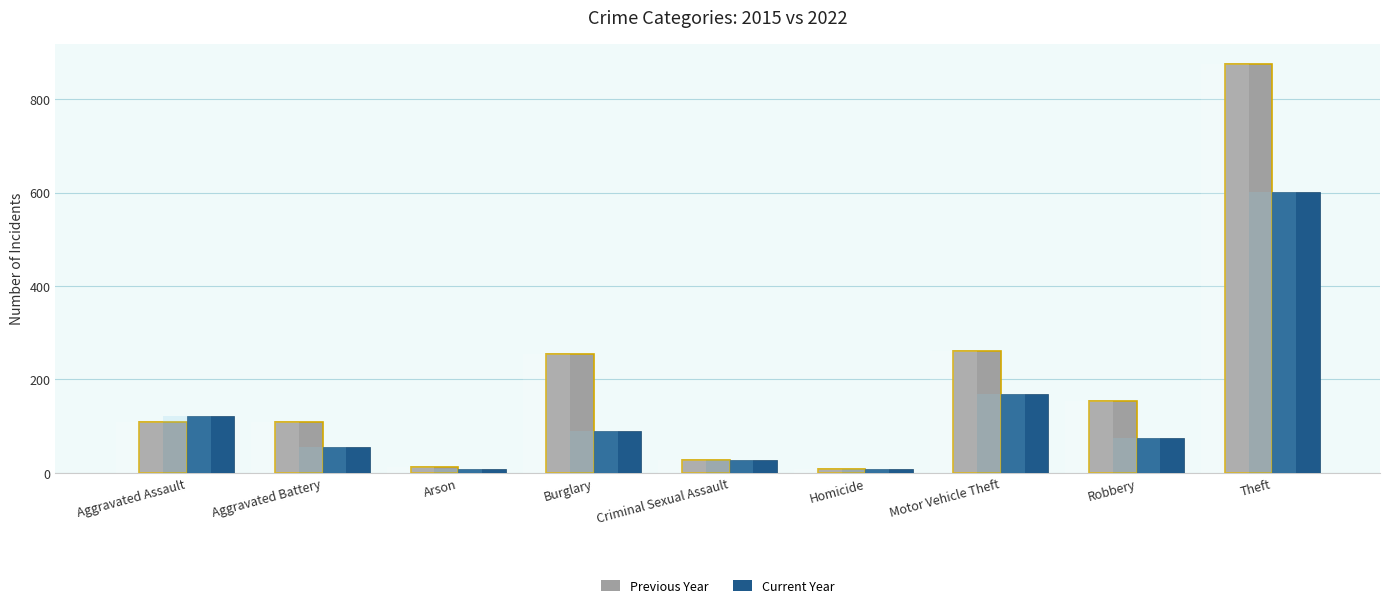

How many bars are there in total?

18